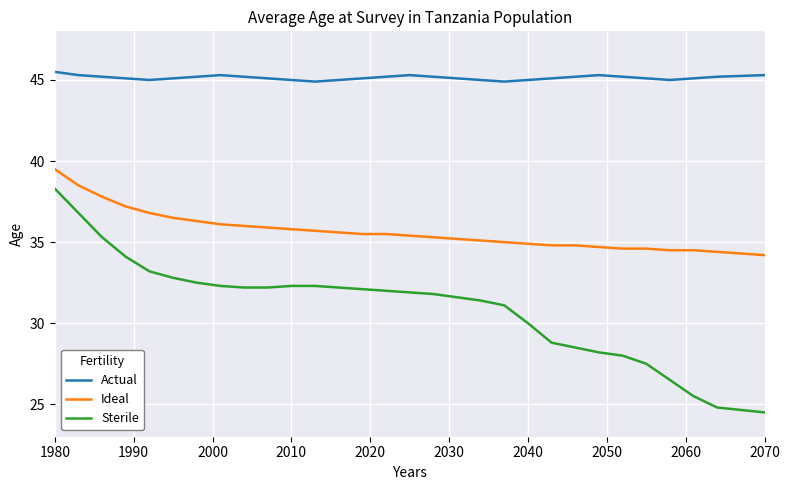

What is the sum of all Sterile values?

930.7